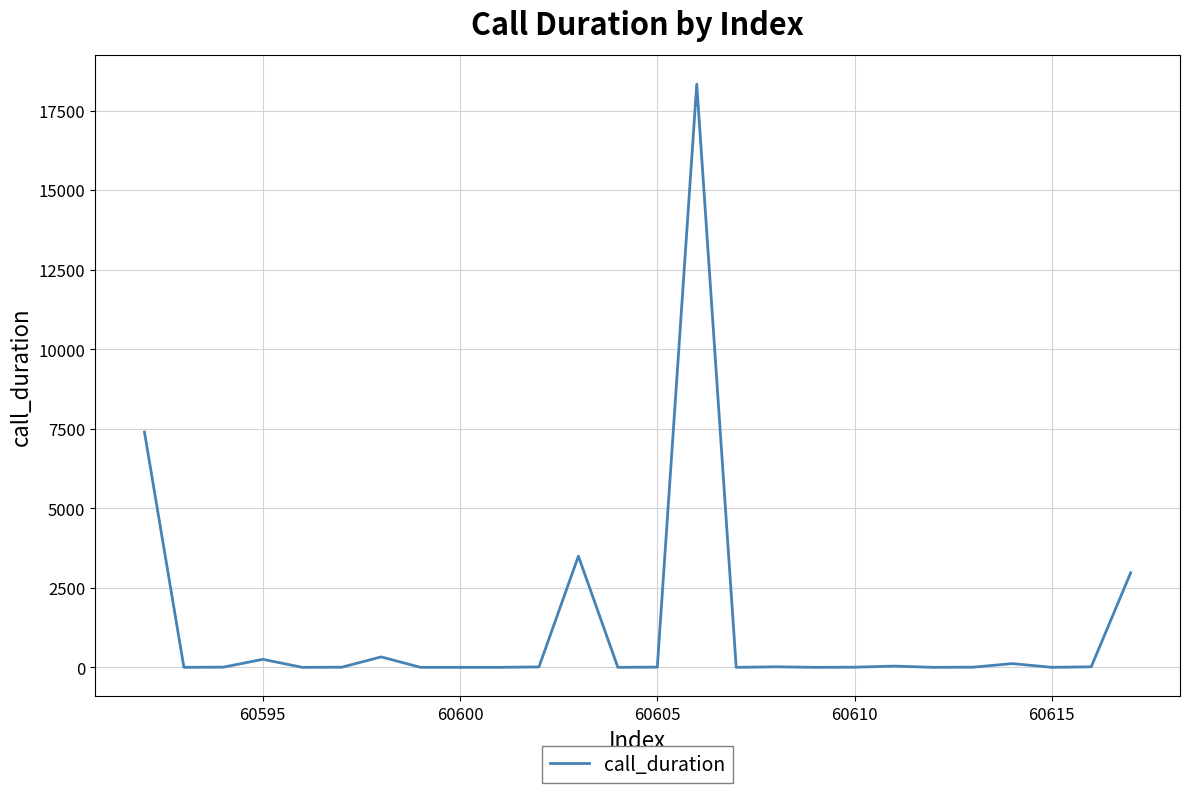

What is the greatest value displayed?

18330